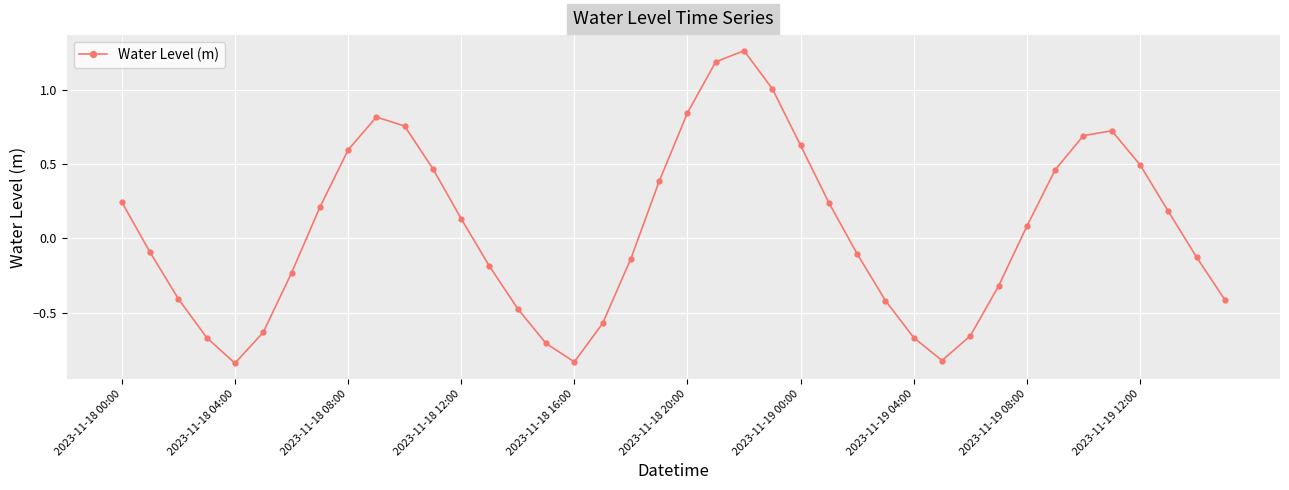

What is the difference between the maximum and minimum values?

2.1